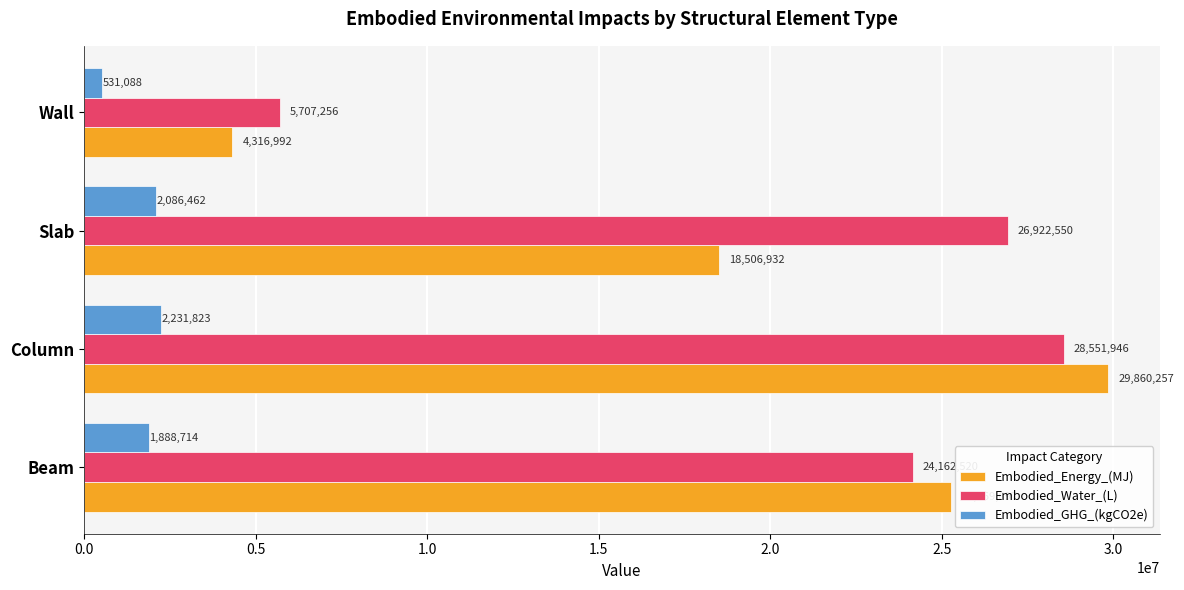

What is the approximate value of Embodied_Energy_(MJ) at Slab?

18506932.4